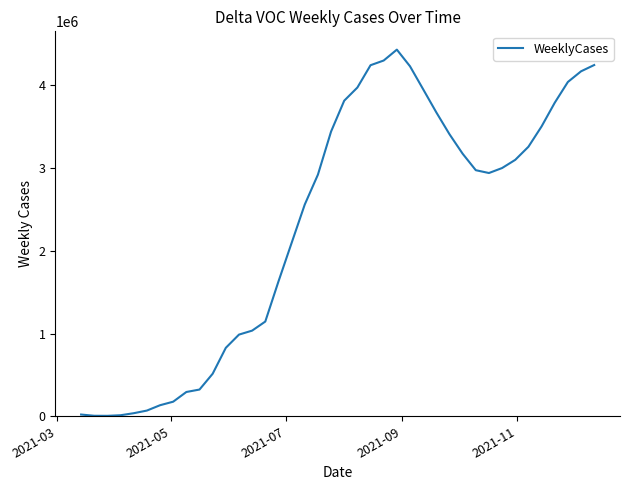

Does the chart display data point markers on the line(s)?

No